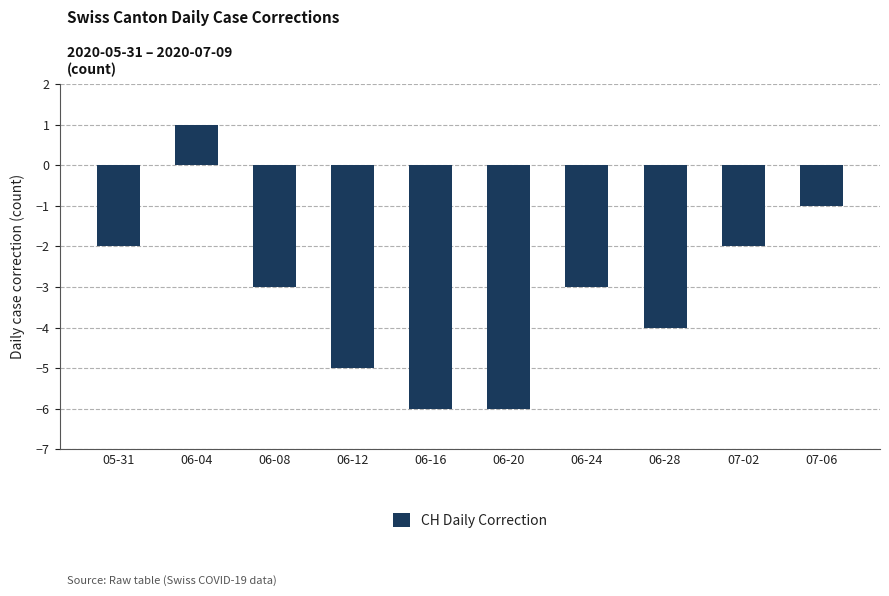

What value does the data have at 06-08?

-3